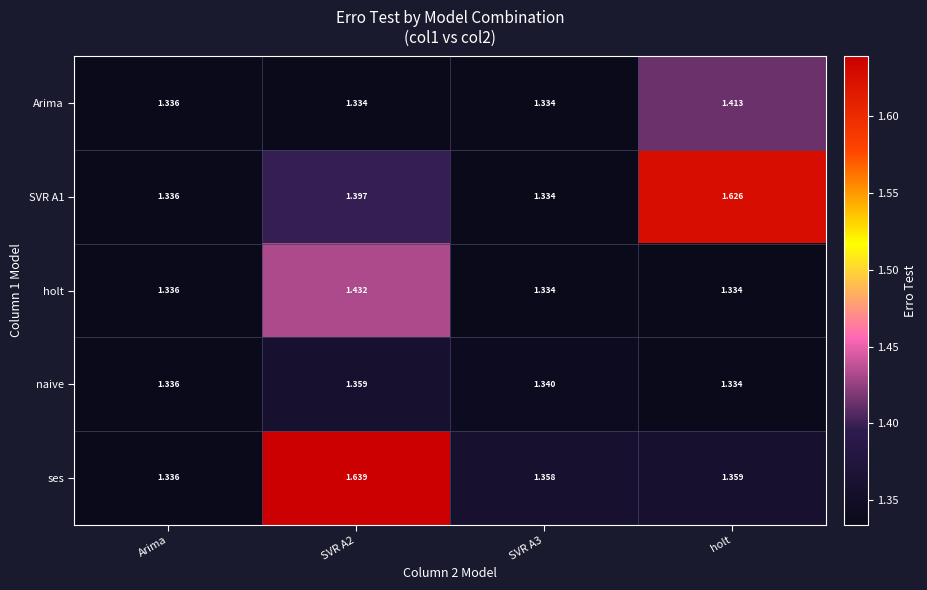

Is the value of SVR A1 at SVR A2 greater than the value of ses at SVR A3?

Yes